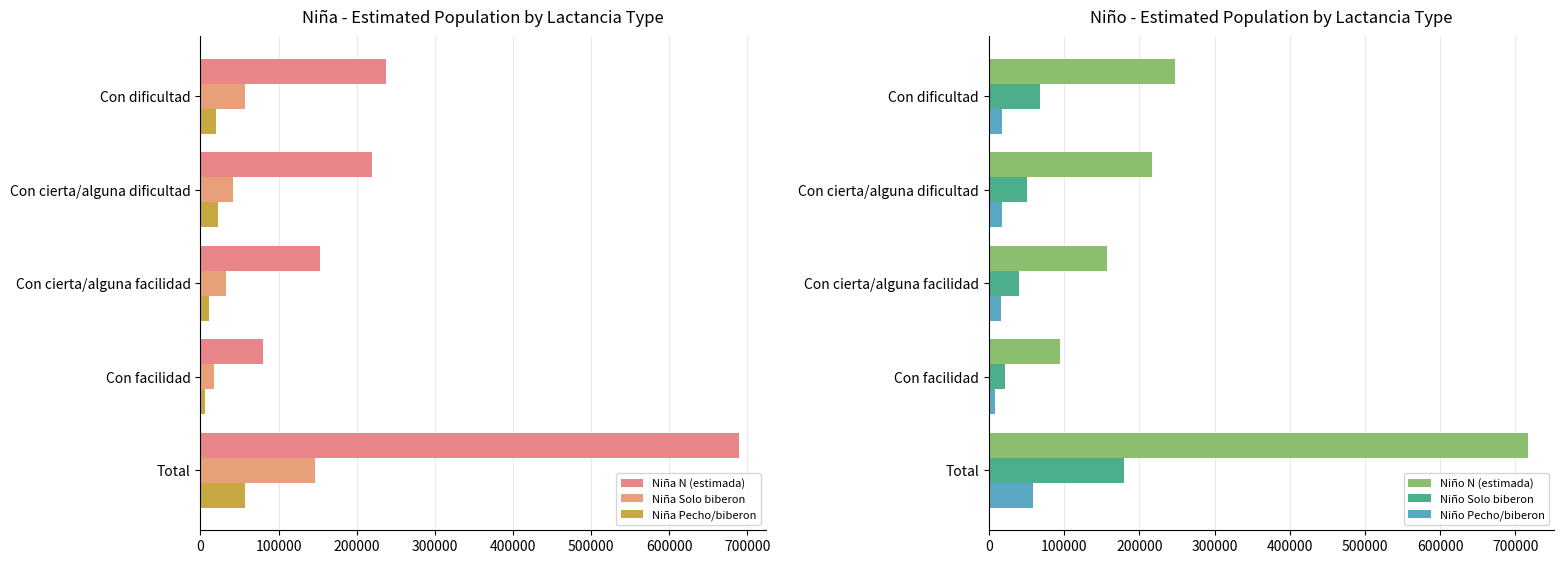

What is the difference between the second highest and second lowest values in the Niño N (estimada) series?

90862